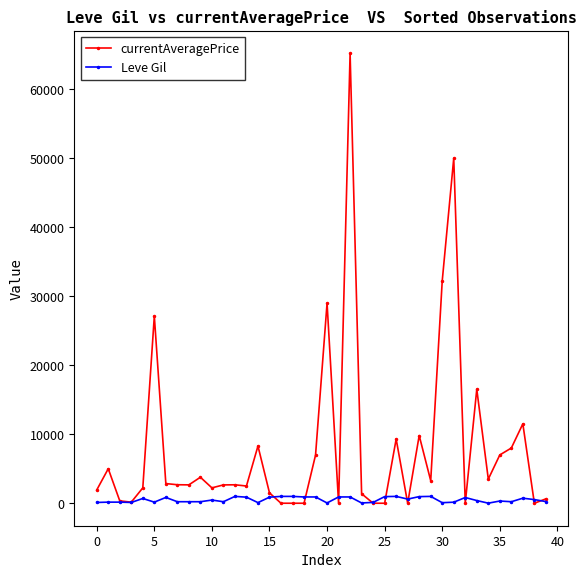

Which series has the largest range (max minus min)?

currentAveragePrice